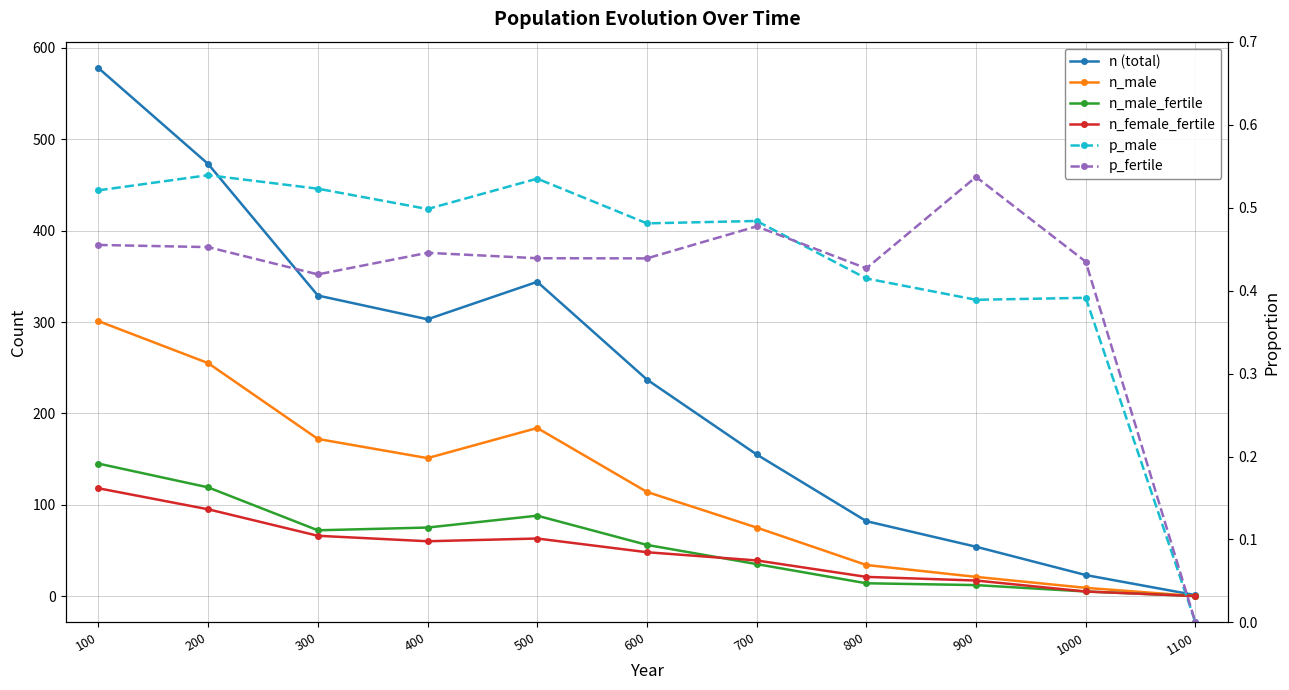

What is the difference between the maximum and minimum values in the n (total) series?

577.0